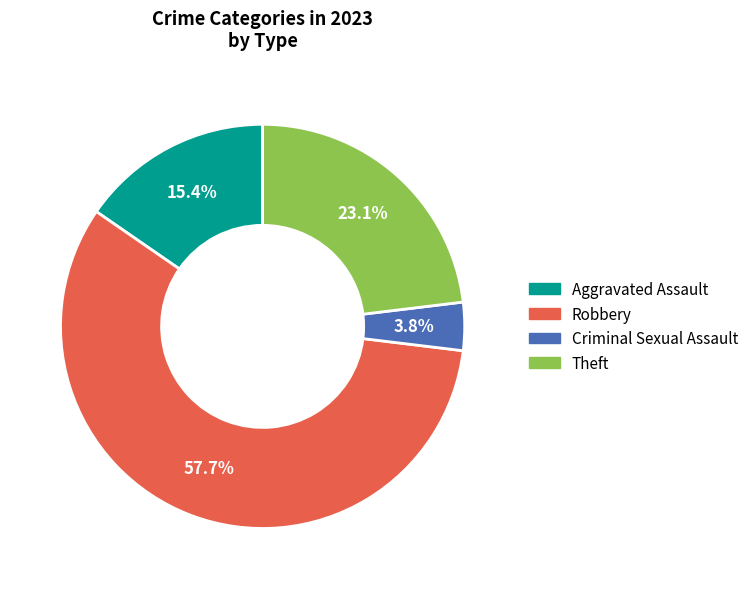

How many slices are in this pie chart?

4